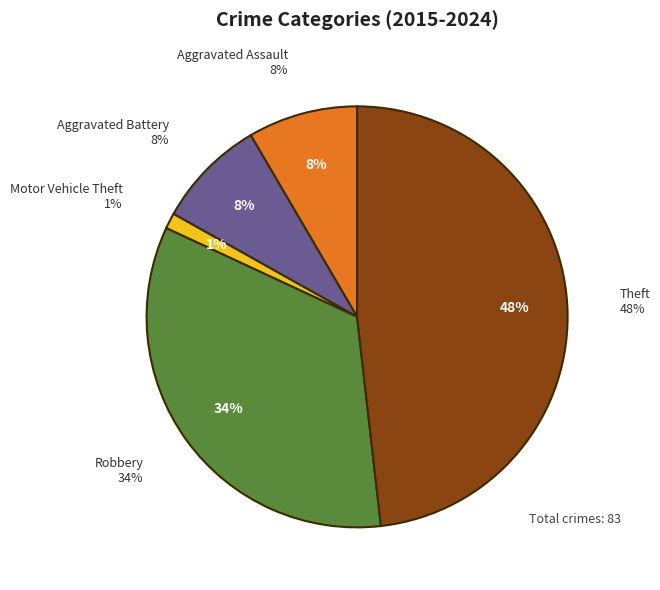

How many segments does this pie chart have?

5